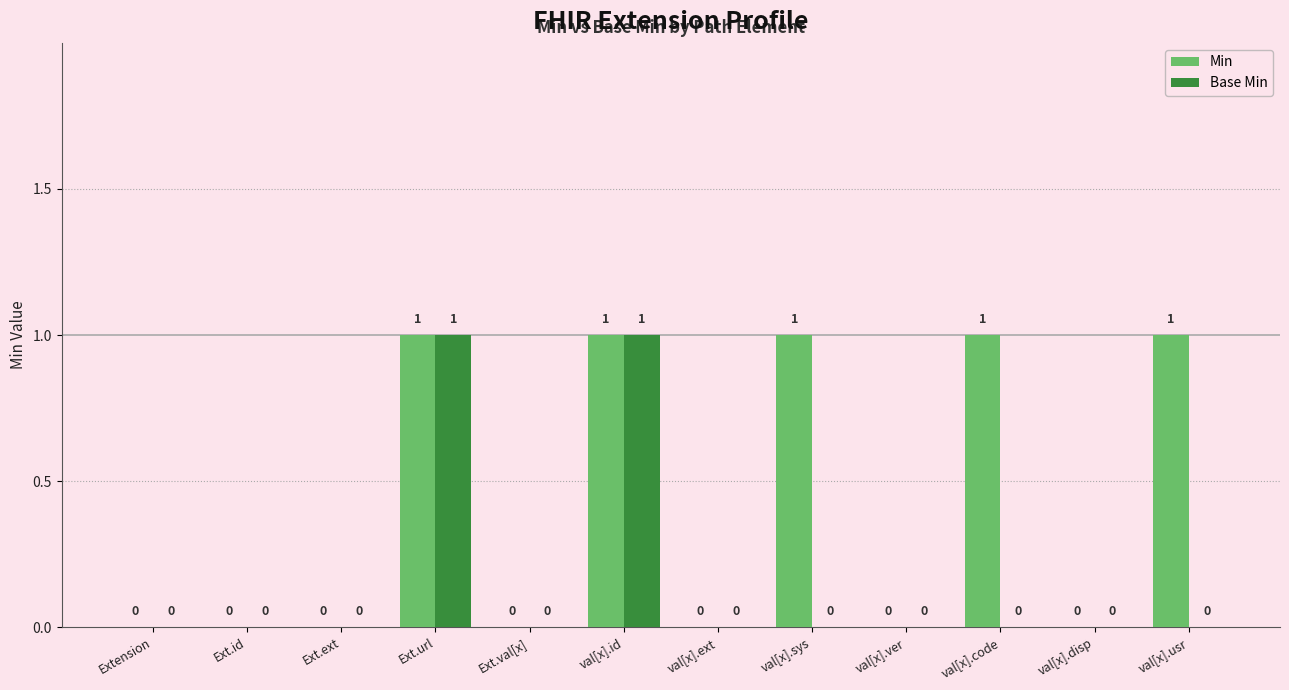

Reading right to left, what are all the values shown in this chart?

Min: val[x].usr=1	val[x].disp=0	val[x].code=1	val[x].ver=0	val[x].sys=1	val[x].ext=0	val[x].id=1	Ext.val[x]=0	Ext.url=1	Ext.ext=0	Ext.id=0	Extension=0
Base Min: val[x].usr=0	val[x].disp=0	val[x].code=0	val[x].ver=0	val[x].sys=0	val[x].ext=0	val[x].id=1	Ext.val[x]=0	Ext.url=1	Ext.ext=0	Ext.id=0	Extension=0